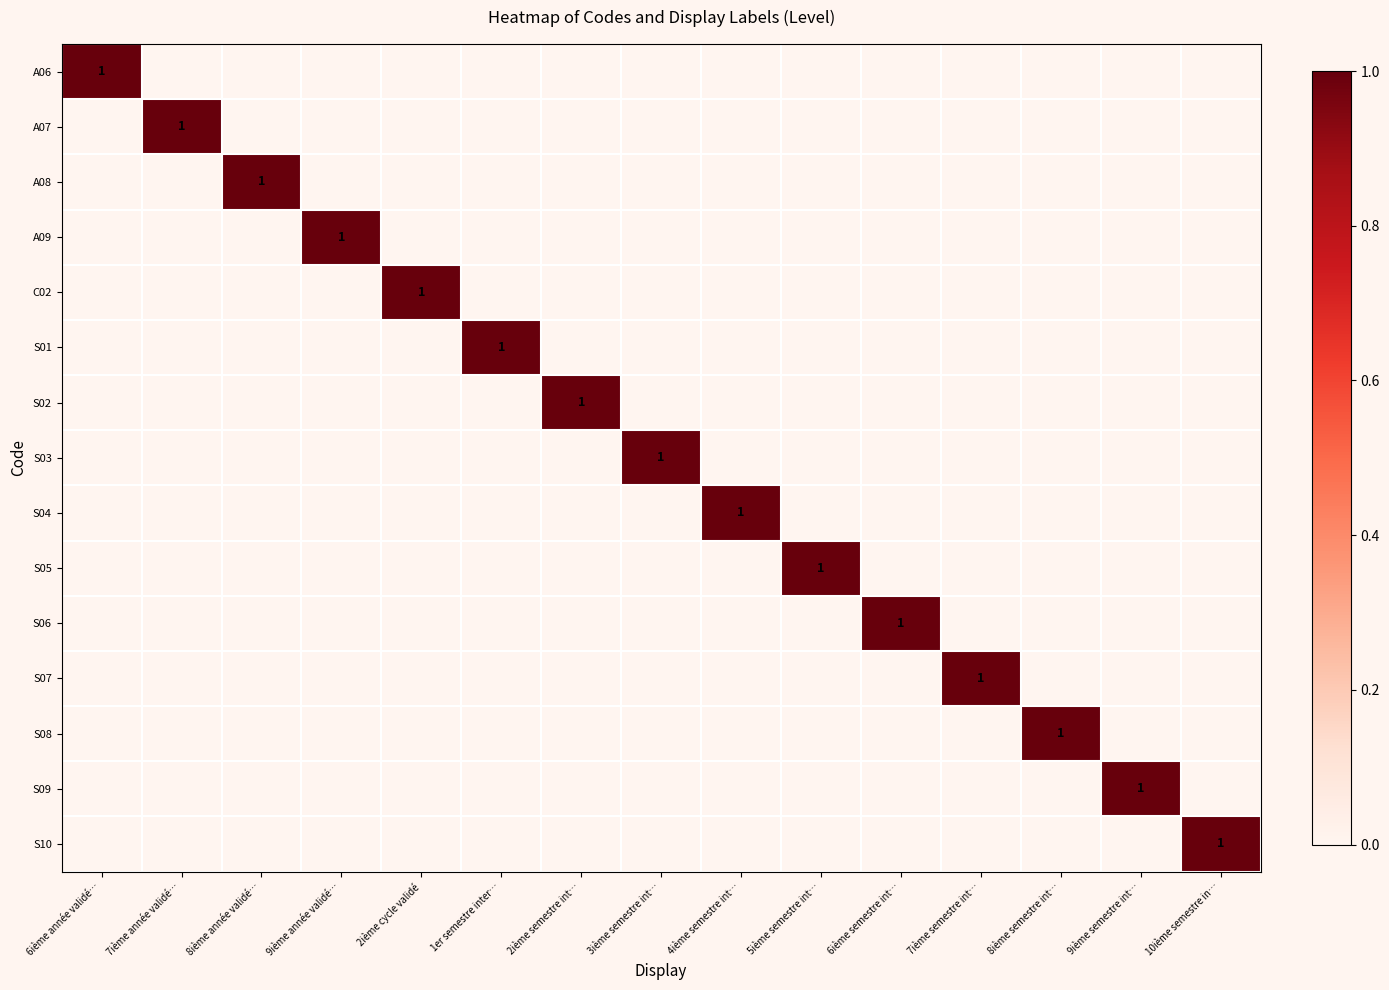

The value of S02 at 2ième semestre int… is 2. True or false?

False